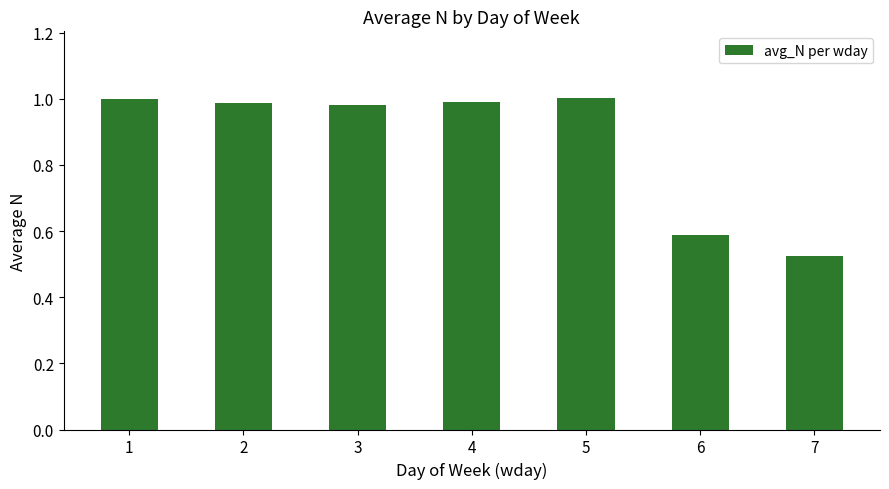

At which label is the value closest to 0?

7